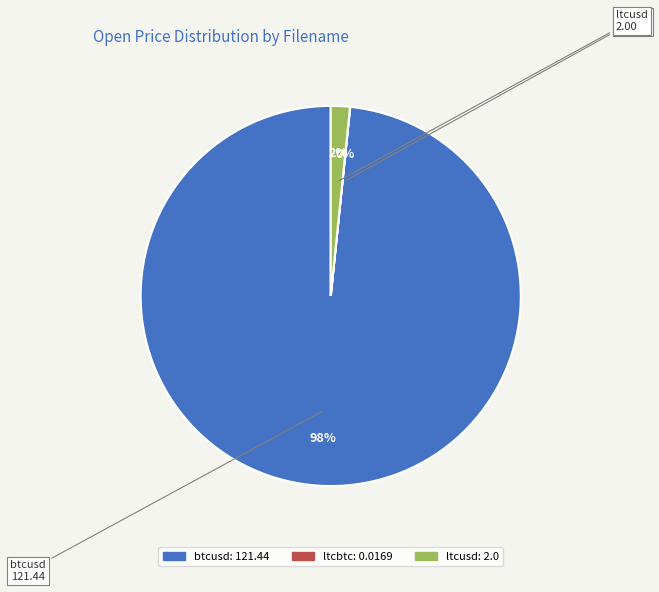

Which category has the biggest portion of the pie?

btcusd